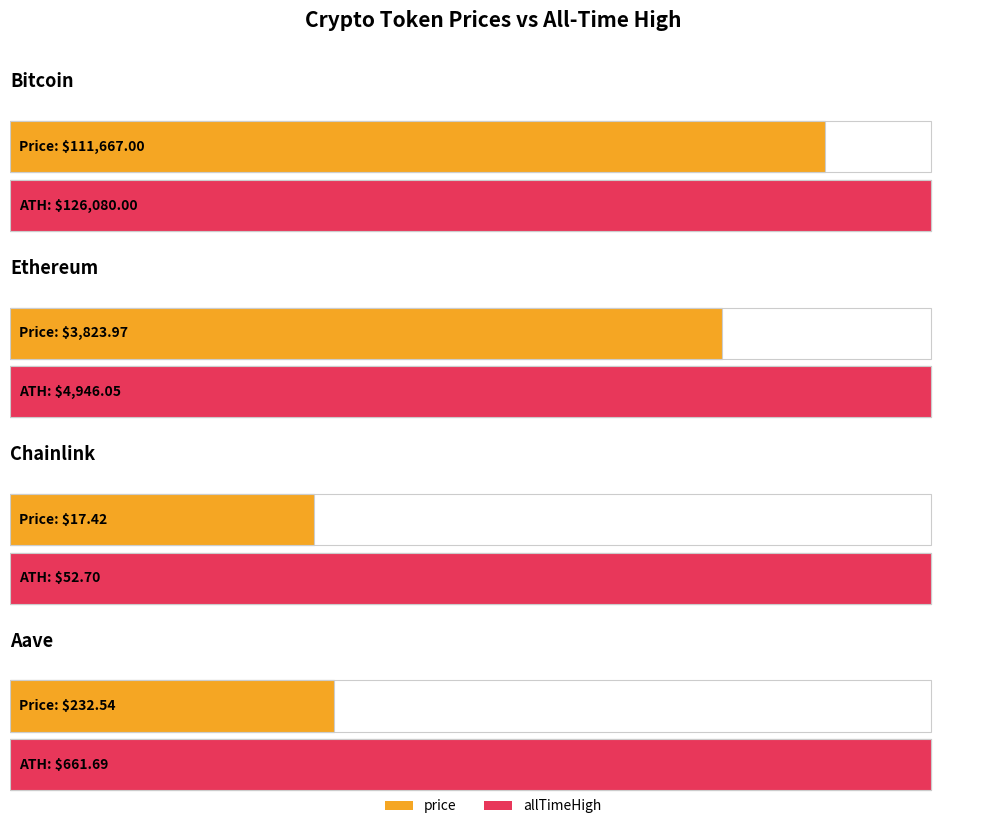

Is it true that allTimeHigh equals 84336.7 at Bitcoin?

False